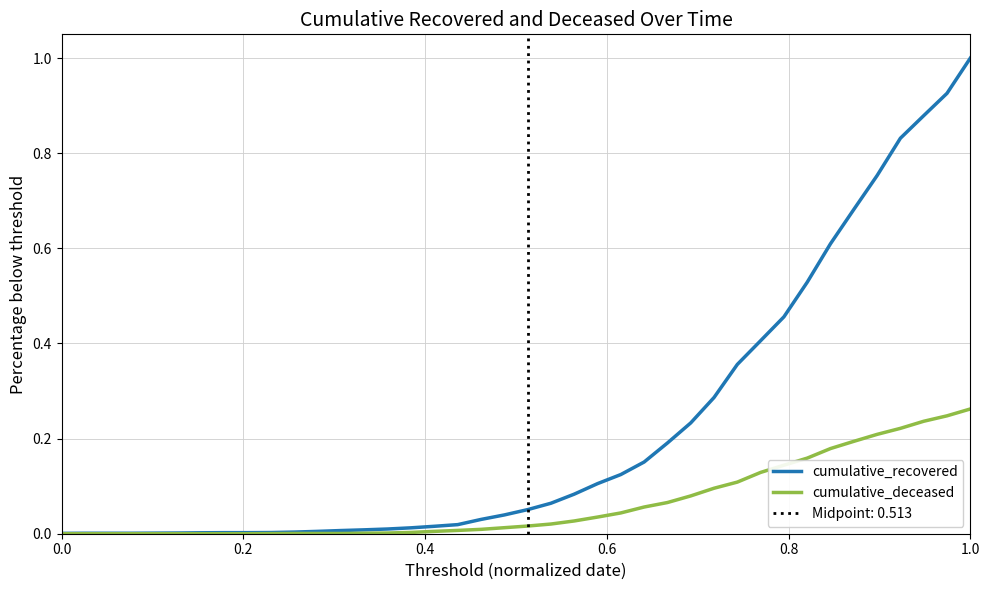

Which category has the highest value in the cumulative_recovered series?

1.0